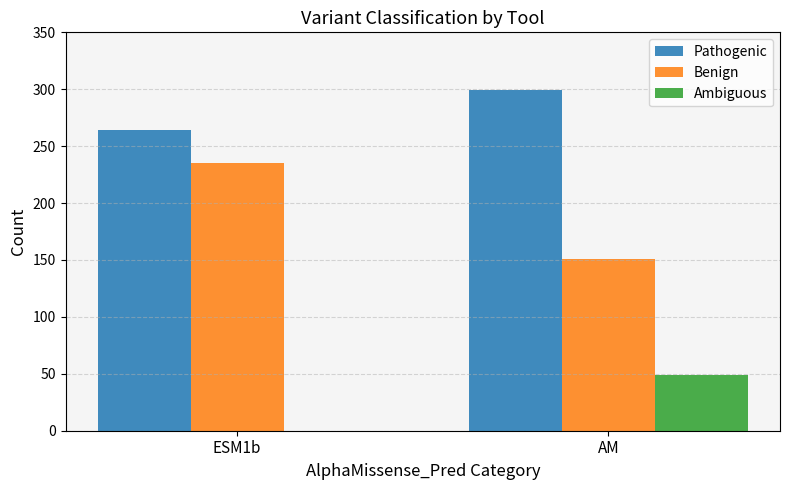

Count the number of data series in this chart.

3